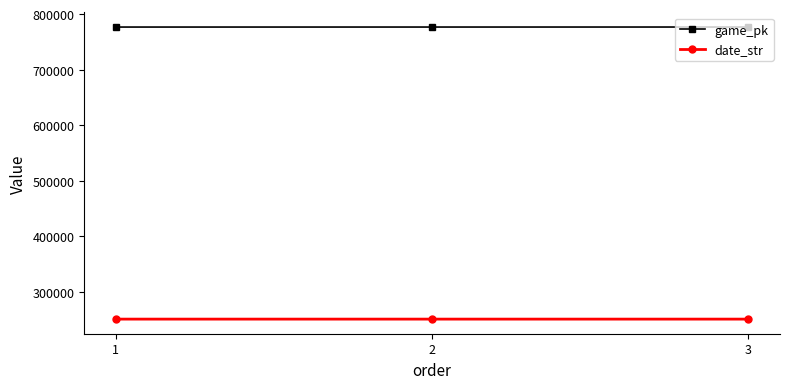

Which series has the largest total across all categories?

game_pk